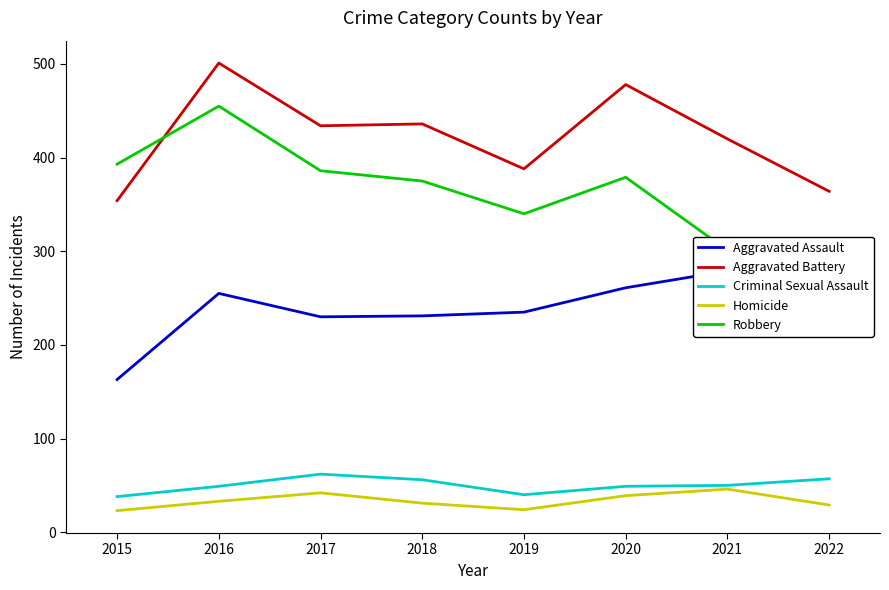

Is it true that Criminal Sexual Assault equals 31 at 2021?

False